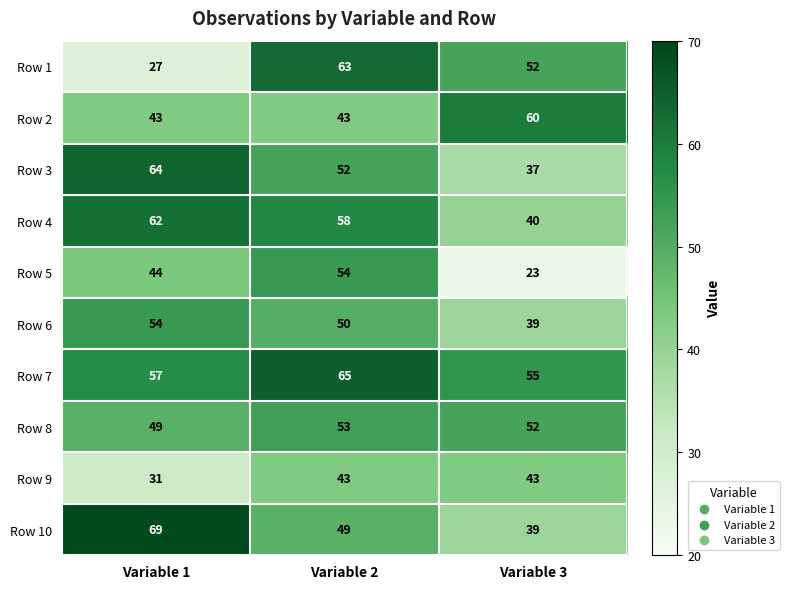

Where is Row 6 nearest to the value 46?

Variable 2